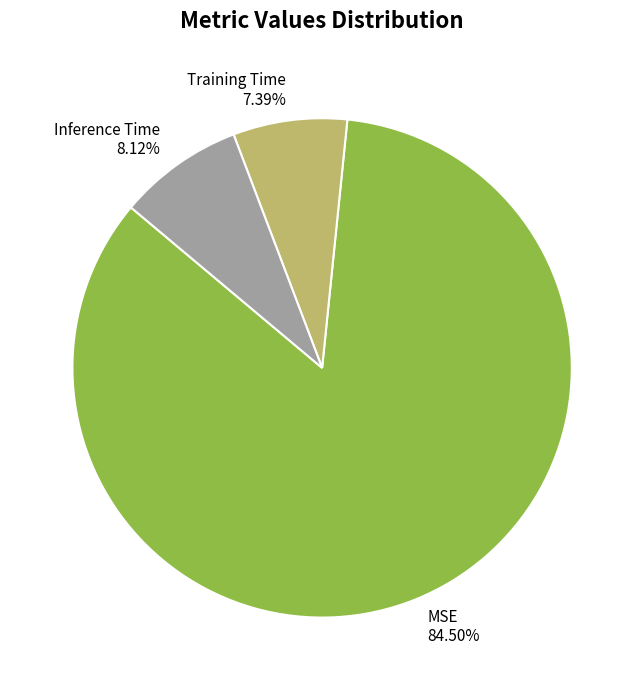

To the nearest percent, what is the combined percentage of Inference Time and MSE?

93%